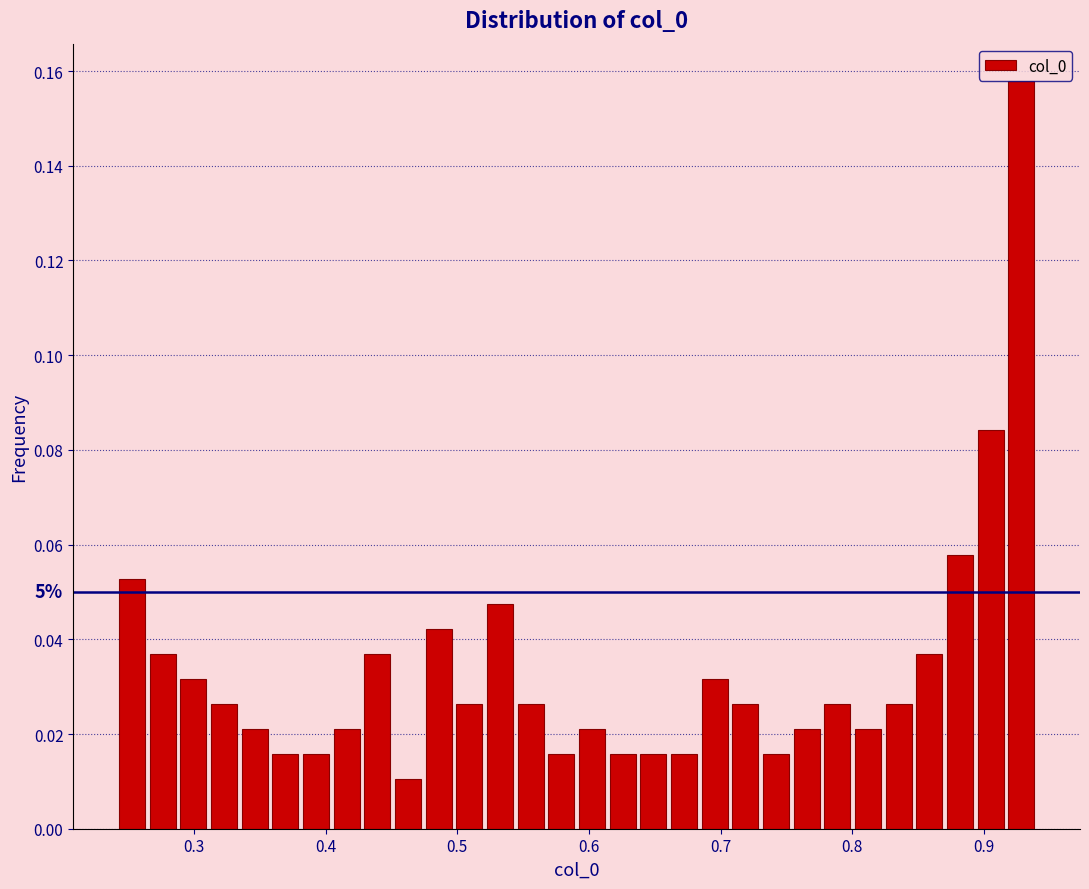

Around what value on the x-axis is the tallest bar? Give the approximate position of its centre, as read against the axis.

0.93